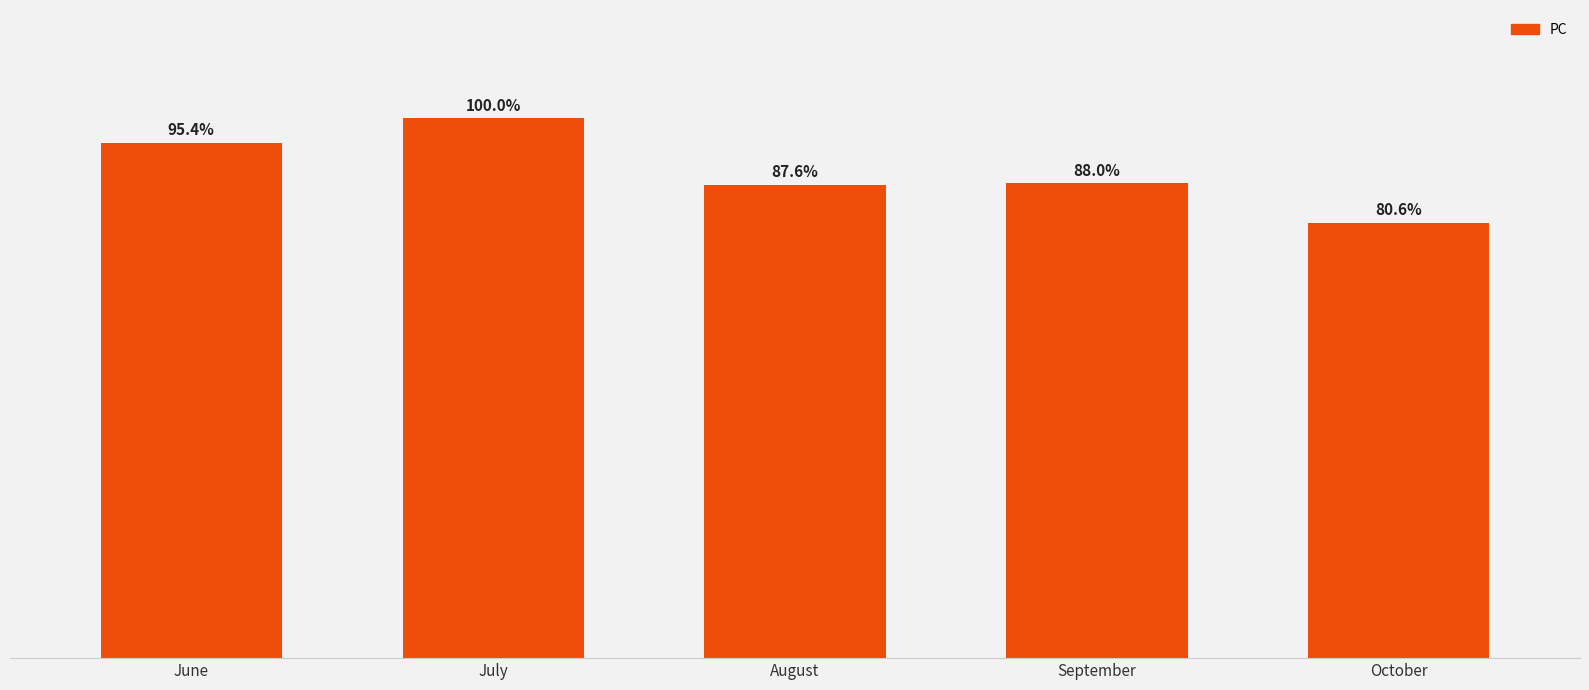

Rank the categories by value from highest to lowest.

July, June, September, August, October